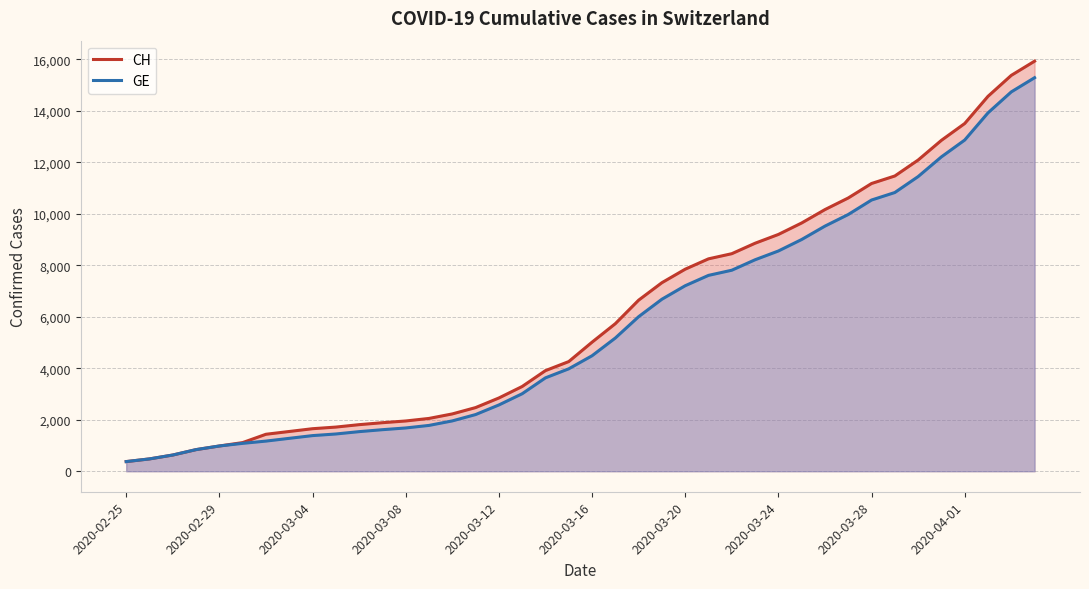

Which series has the widest spread of values?

CH